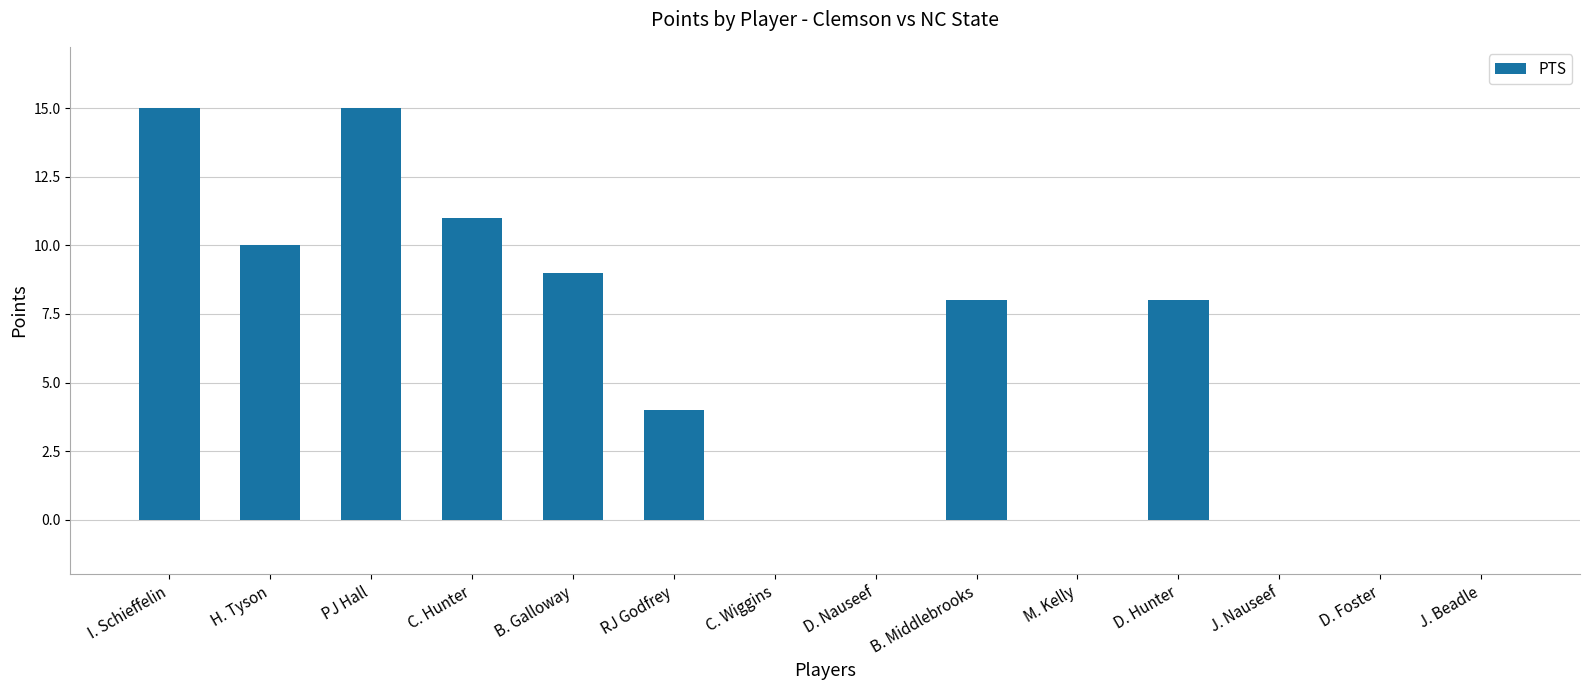

Reading left to right, extract all data points from this chart.

15	10	15	11	9	4	0	0	8	0	8	0	0	0